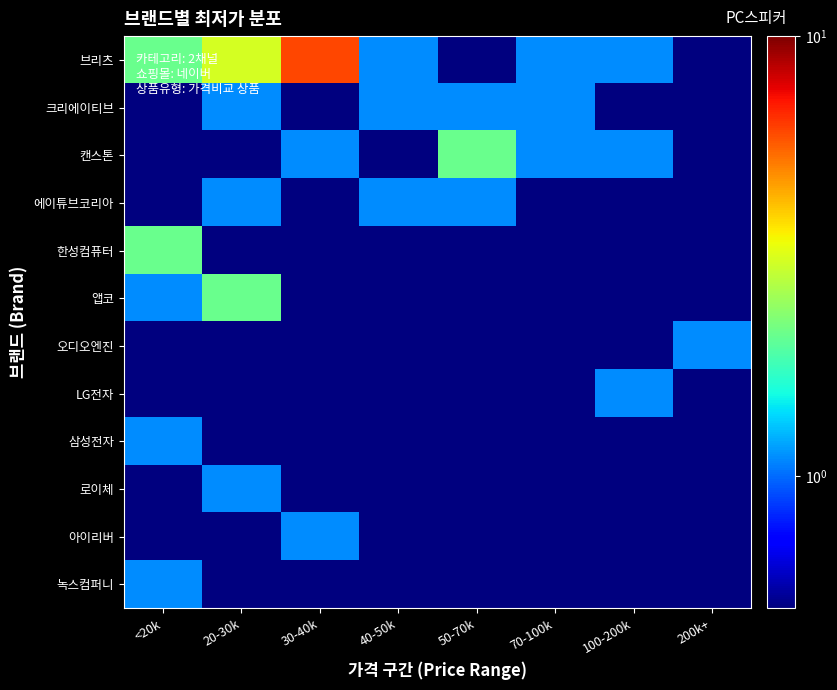

At how many categories does at least one series exceed 2?

4